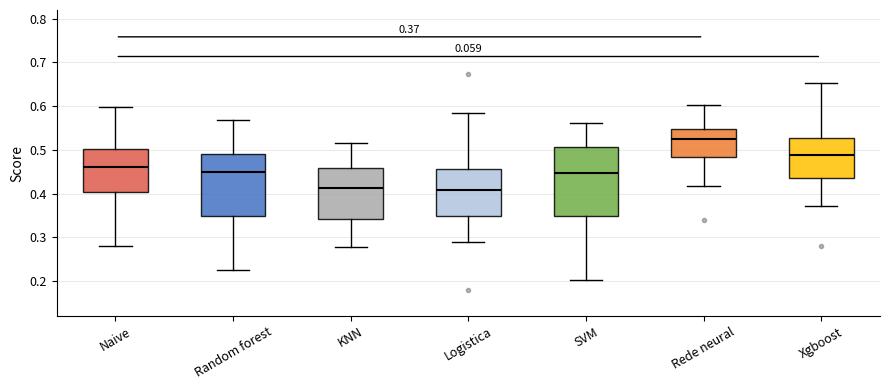

Which box is the tallest, from its lower edge to its upper edge?

SVM